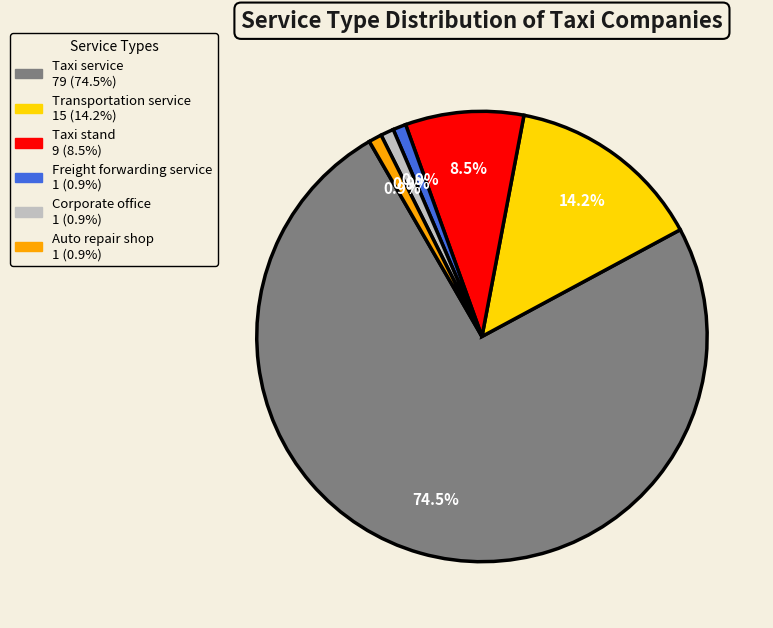

Is it true that Taxi stand is 1% of the pie?

False